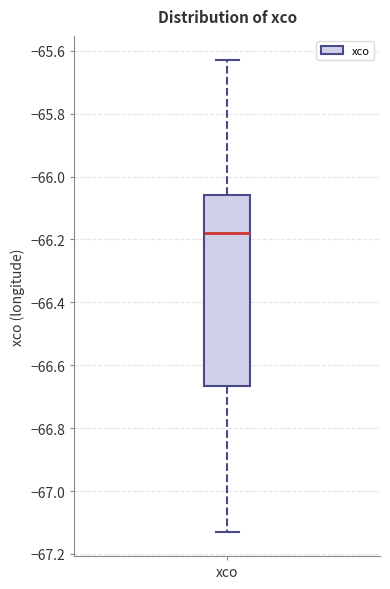

Transcribe this box plot: give where the median line is, the range the box spans, and where the two whiskers end, as read against the y-axis. The values are not printed on the chart, so give them approximately, as read against the axis.

median -66.18, box -66.66 to -66.06, whiskers -67.14 to -65.62